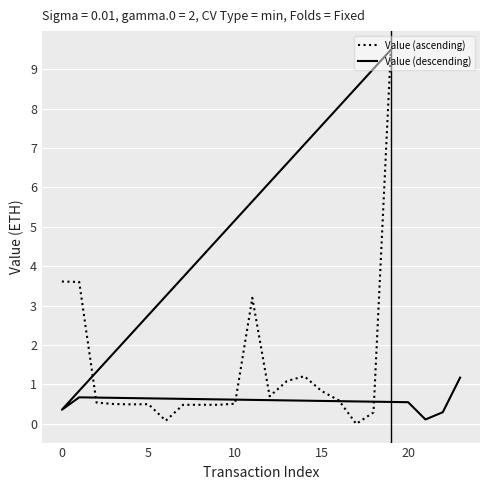

True or false: the data shows 0.4 at 20.

False